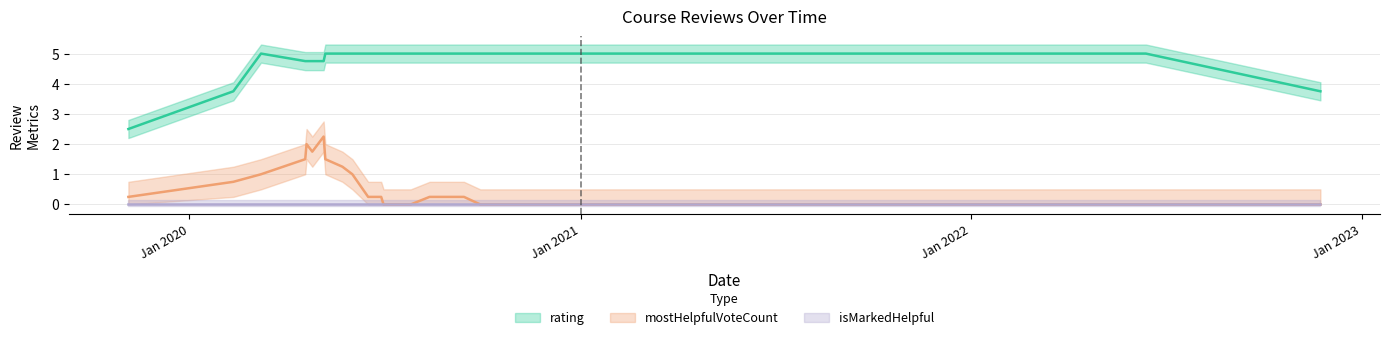

How many lines are shown in the chart?

3